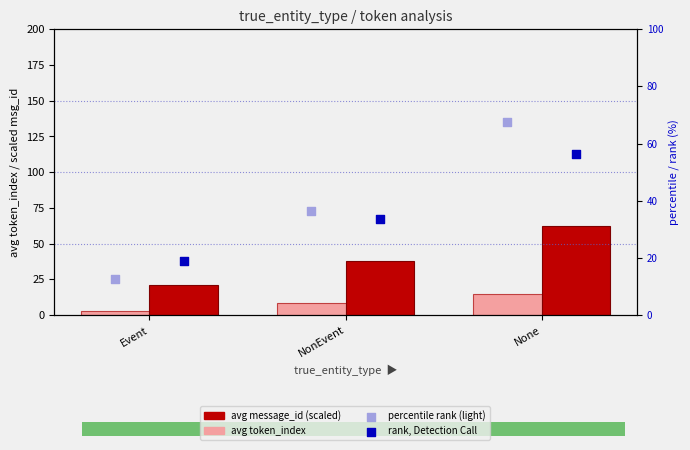

Which series has the largest Y range (max minus min)?

percentile rank (light)